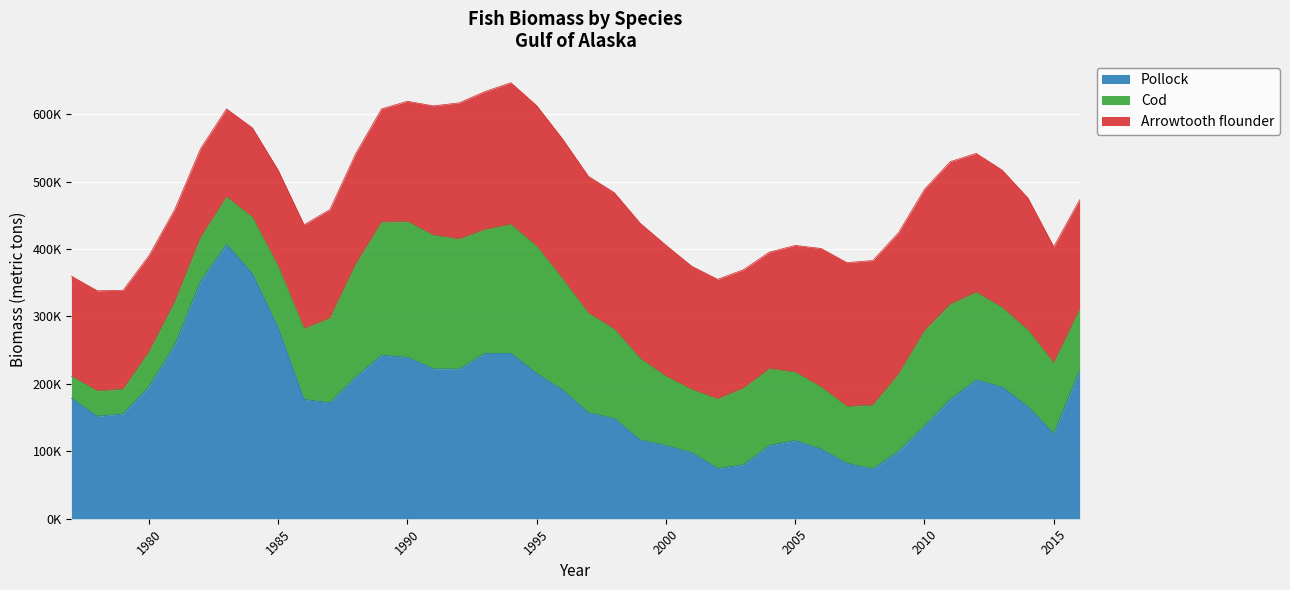

At which category does Cod reach its first local peak?

1978